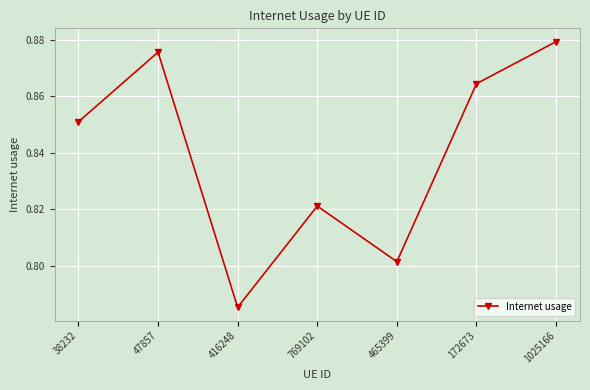

Is it true that the value at 769102 is 0.2?

False